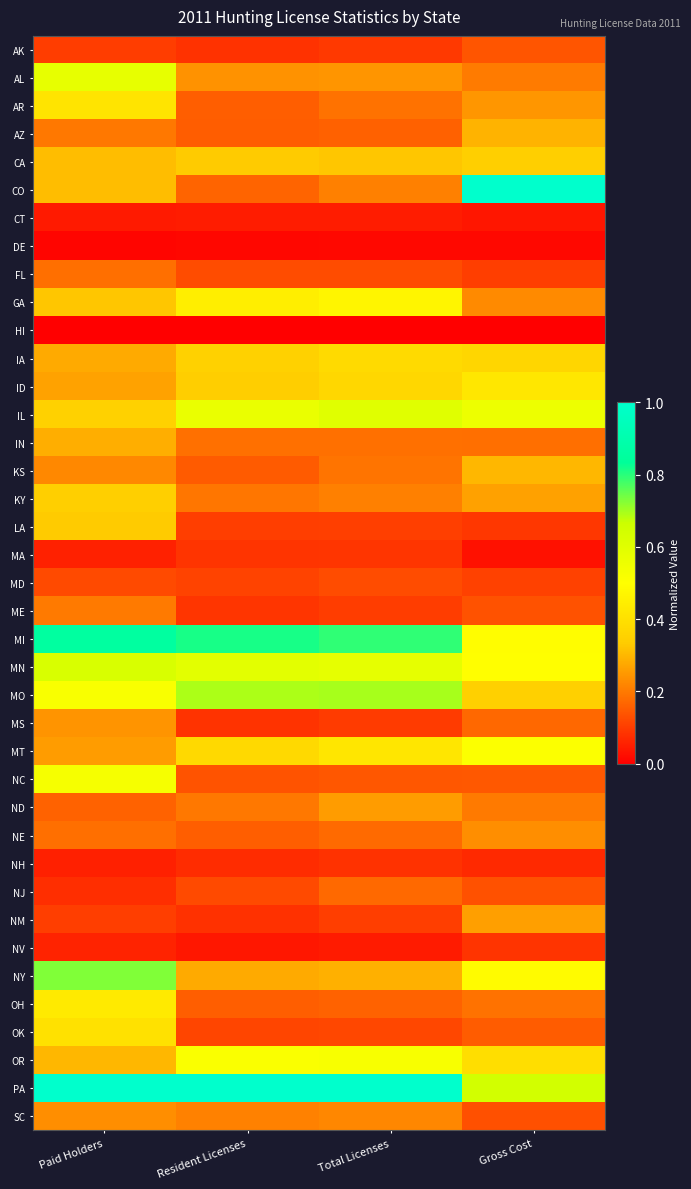

How many distinct data groups are displayed?

39